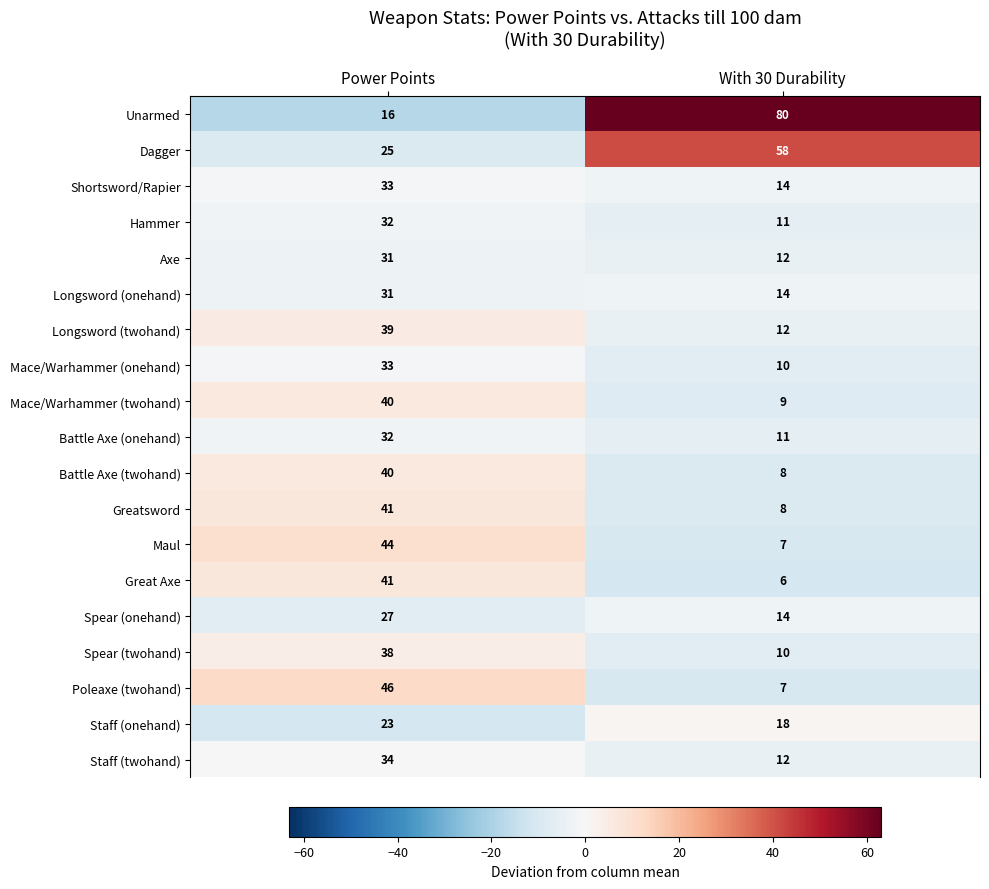

How many data points in Dagger are less than 58?

1